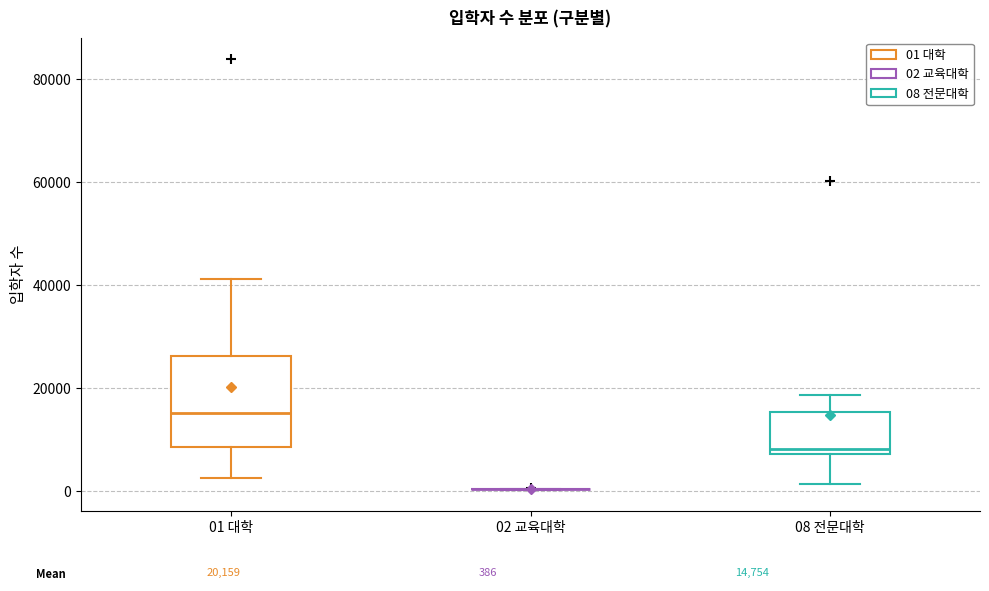

Comparing the boxes themselves (not the whiskers), which one is the tallest?

01 대학